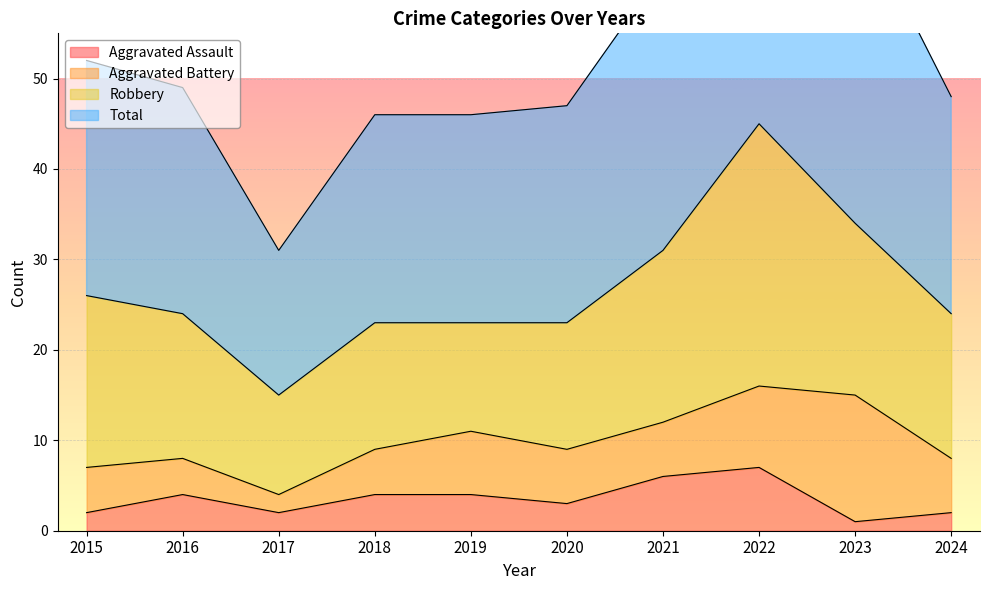

What is the spread (max minus min) of values at 2016?

45